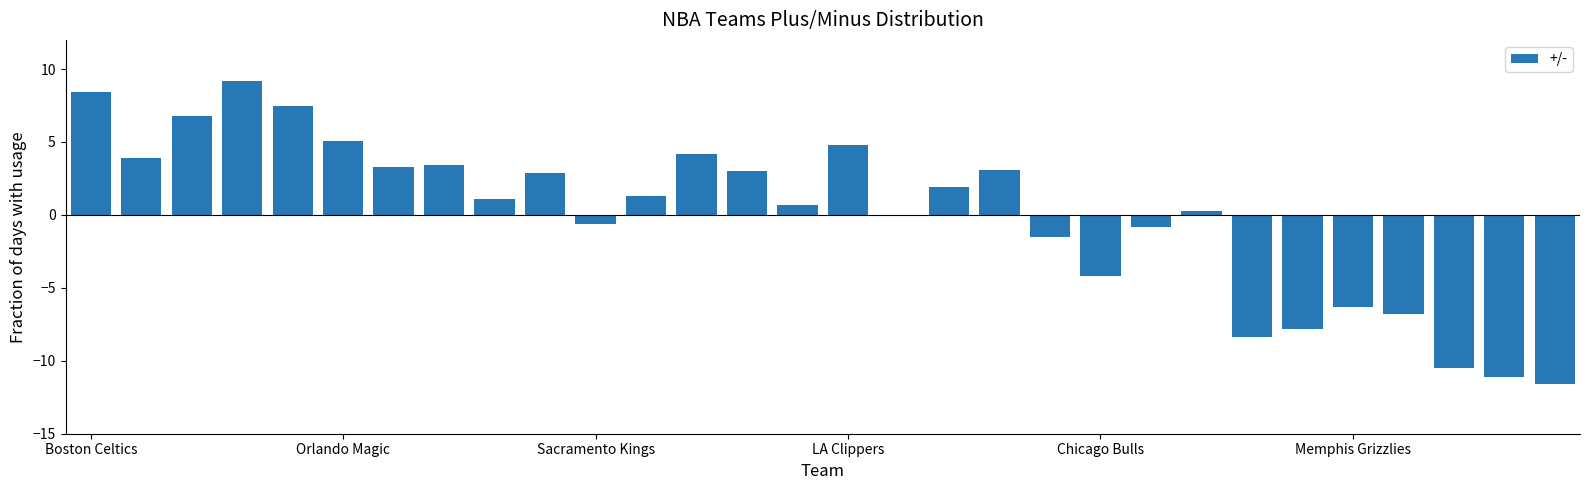

What is the smallest value displayed?

-11.6